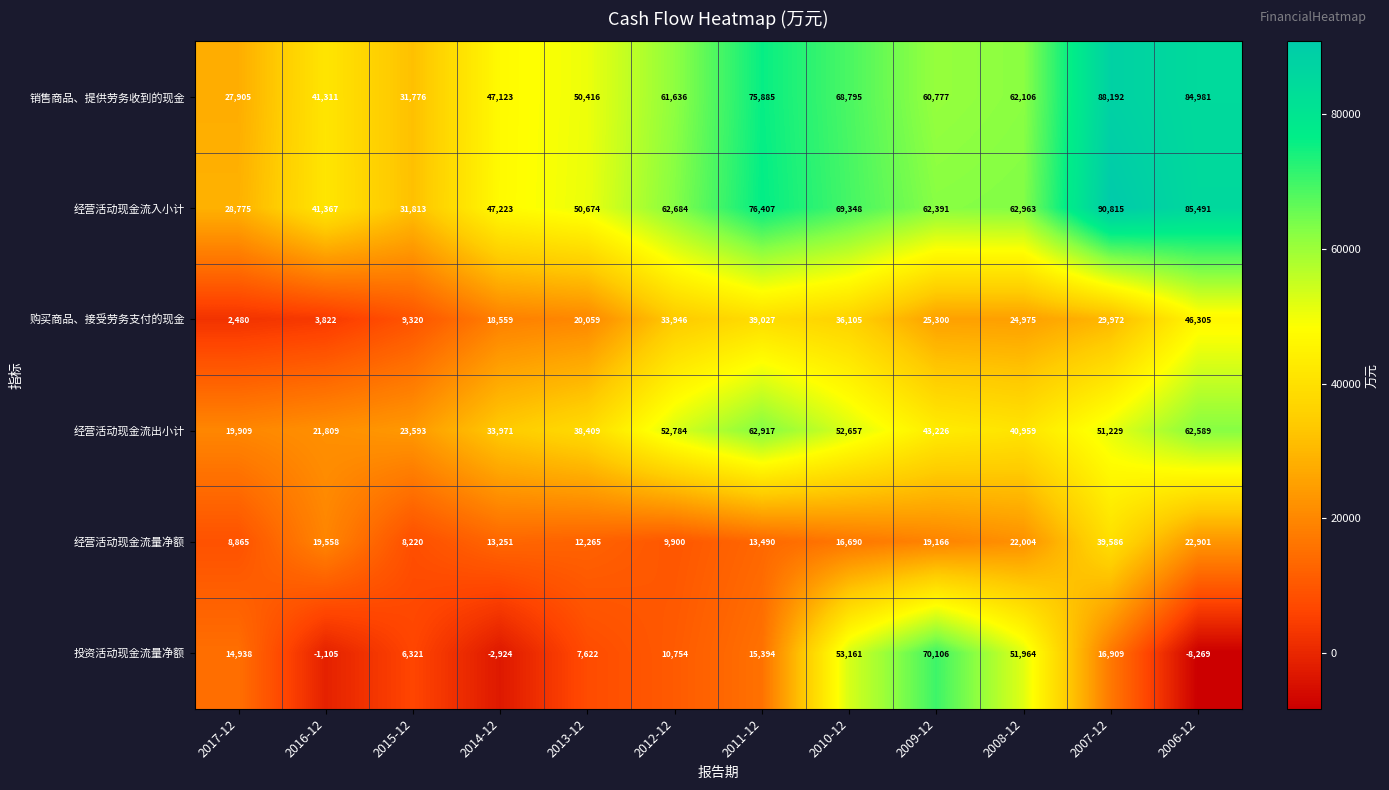

True or false: 销售商品、提供劳务收到的现金 has a value of 68795 at 2010-12.

True